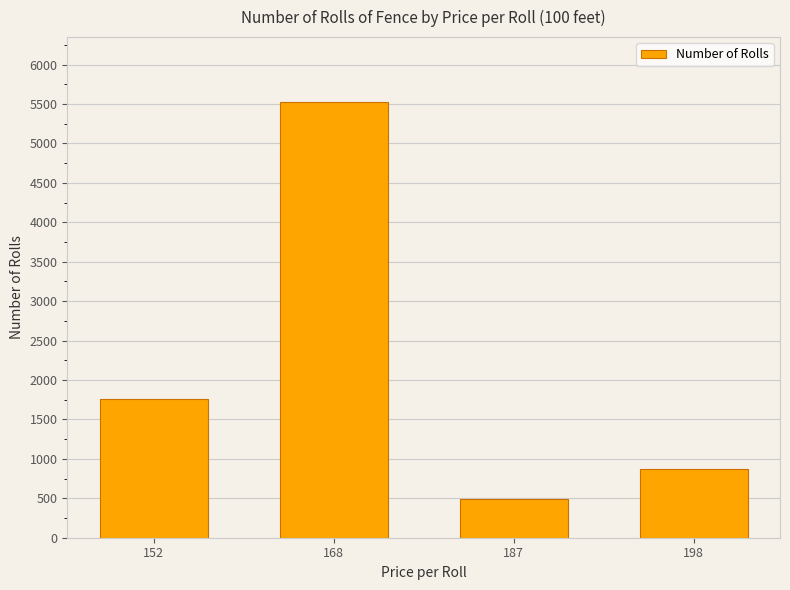

Is it true that the value at 168 is 5520?

True